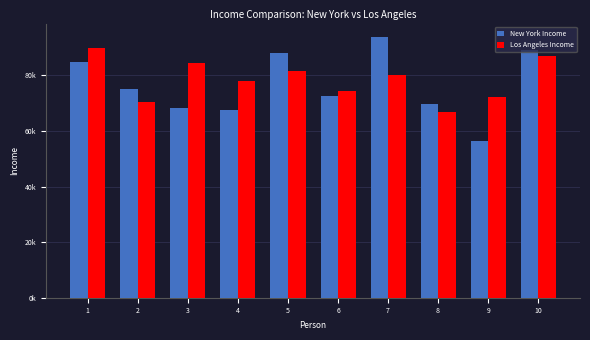

Does the chart contain any negative values?

No